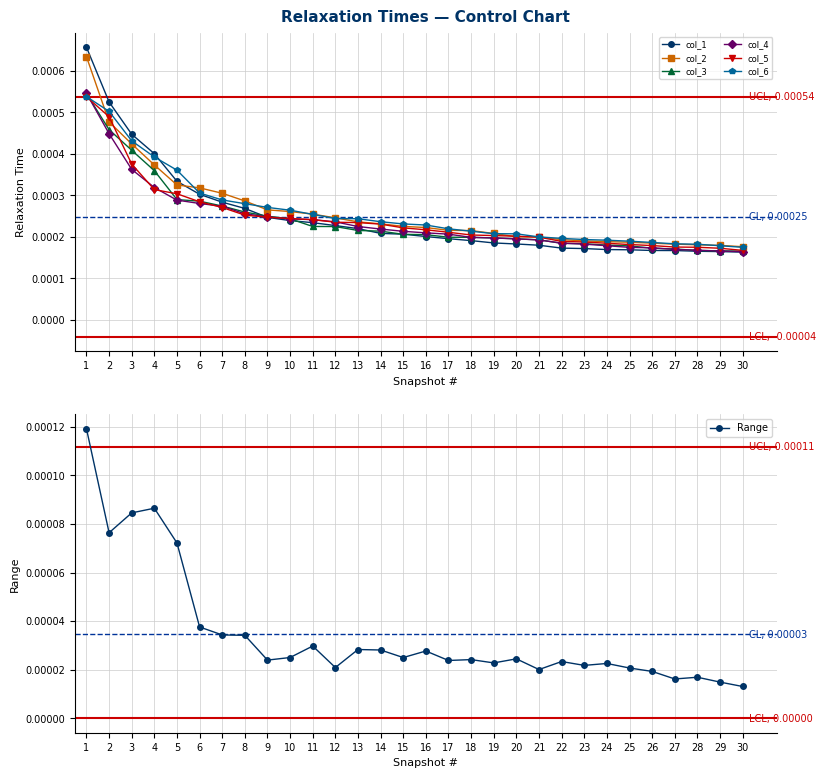

Count the number of data series in this chart.

6